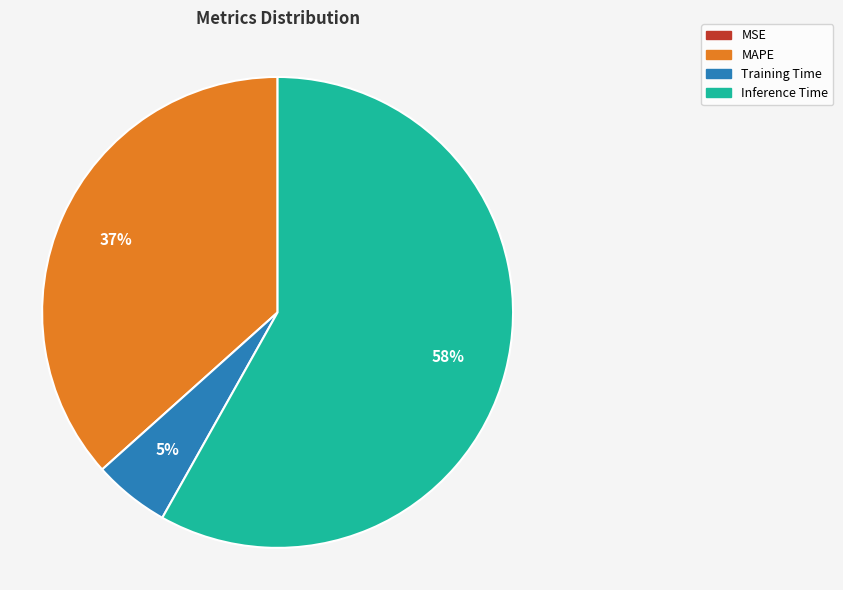

Does any single category account for the majority?

Yes